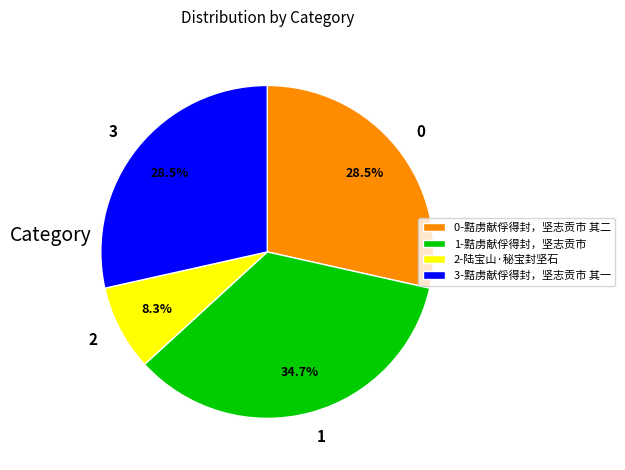

To the nearest percent, what is the average slice percentage?

25%